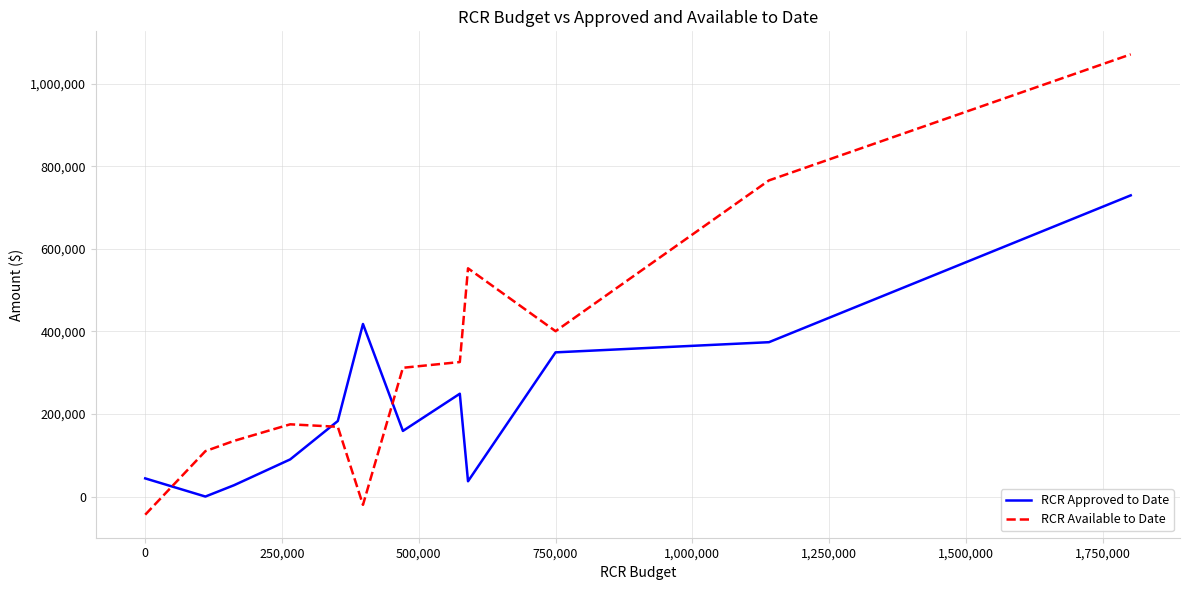

Is this an area chart (filled region under the line)?

No